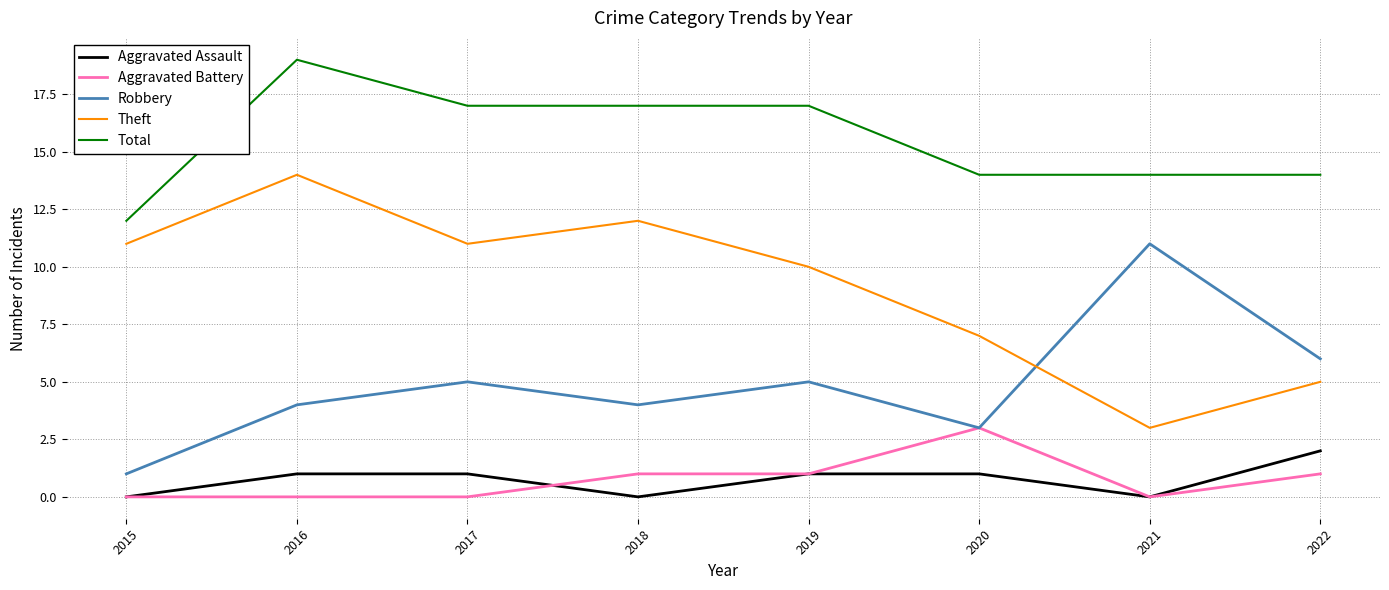

Which category has the lowest value in the Robbery series?

2015